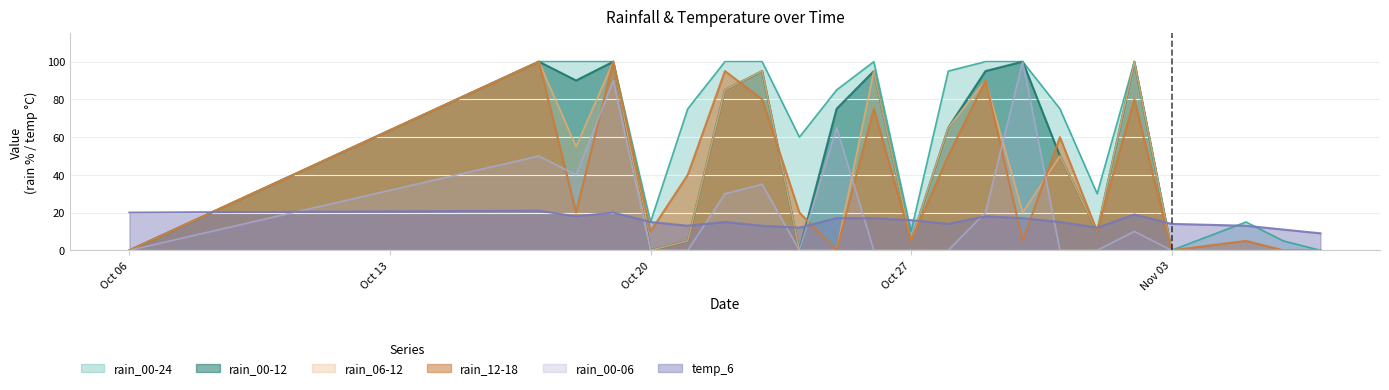

Reading left to right, extract all data points from this chart.

rain_00-24: 0	100	100	100	15	75	100	100	60	85	100	10	95	100	100	75	30	100	0	15	5	0
rain_00-12: 0	100	90	100	0	5	85	95	0	75	95	5	65	95	100	50	10	100	0	0	0	0
rain_06-12: 0	100	55	100	0	5	85	95	0	0	95	5	65	90	20	50	10	100	0	0	0	0
rain_12-18: 0	100	20	100	10	40	95	80	20	0	75	5	50	90	5	60	10	80	0	5	0	0
rain_00-06: 0	50	40	90	0	0	30	35	0	65	0	0	0	20	100	0	0	10	0	0	0	0
temp_6: 20	21	18	20	15	13	15	13	12	17	17	16	14	18	17	15	12	19	14	13	11	9